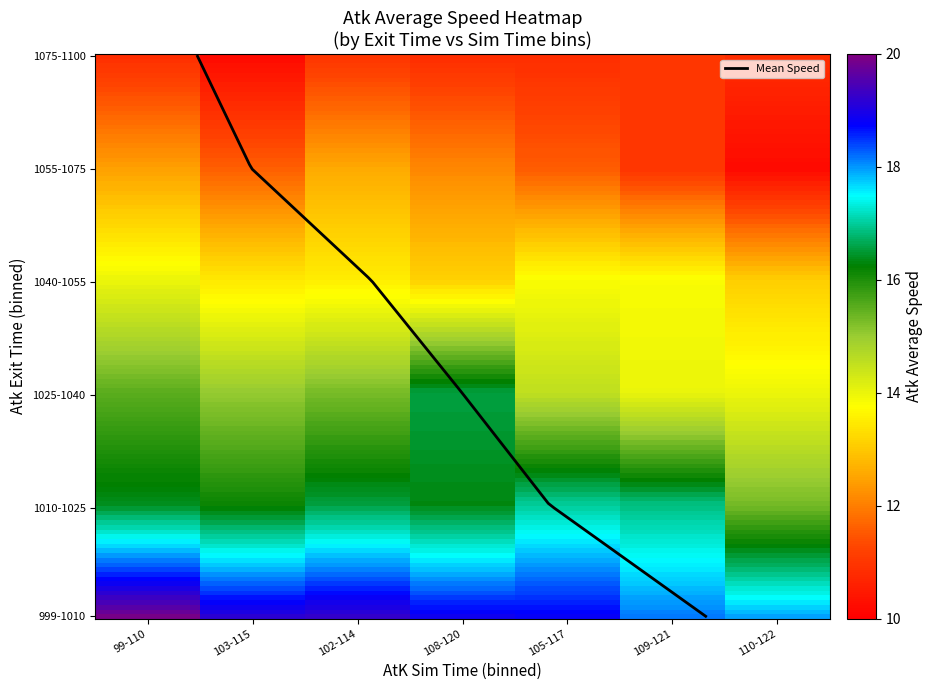

Which series changed the most between 102-114 and 109-121?

1055-1075